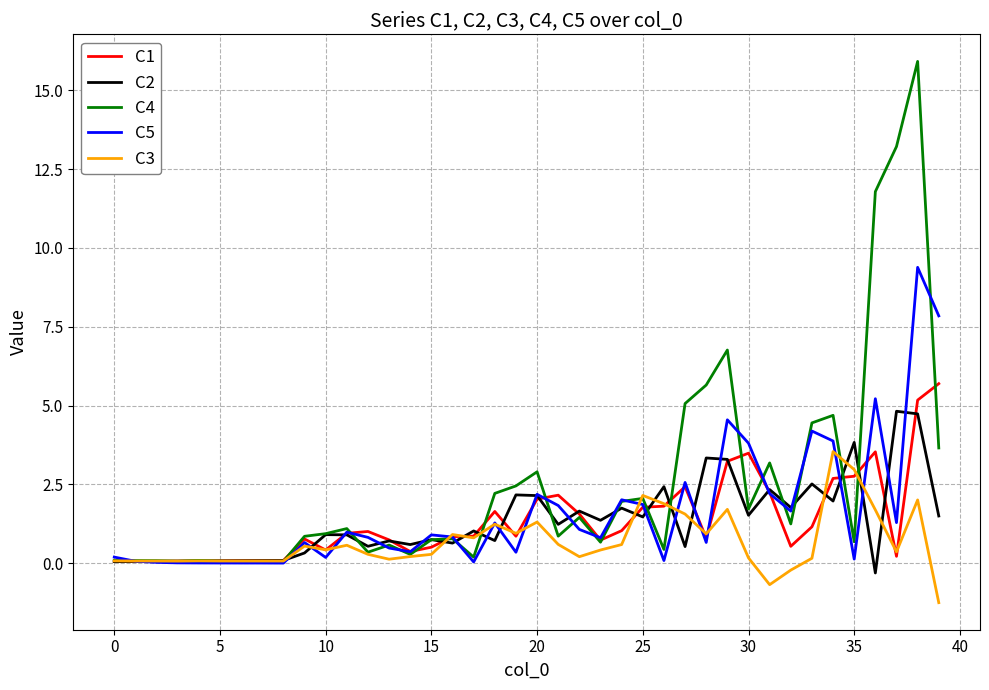

Rank the series by their maximum value, from lowest to highest.

C3, C2, C1, C5, C4